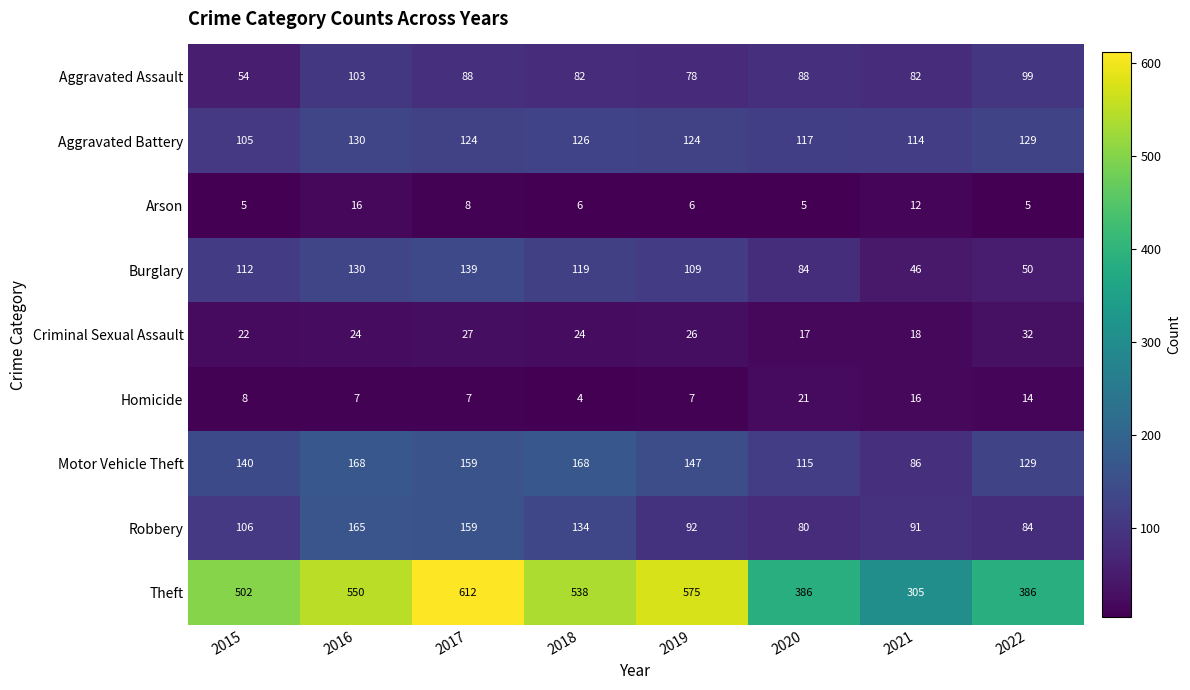

Is it true that Motor Vehicle Theft equals 51 at 2021?

False